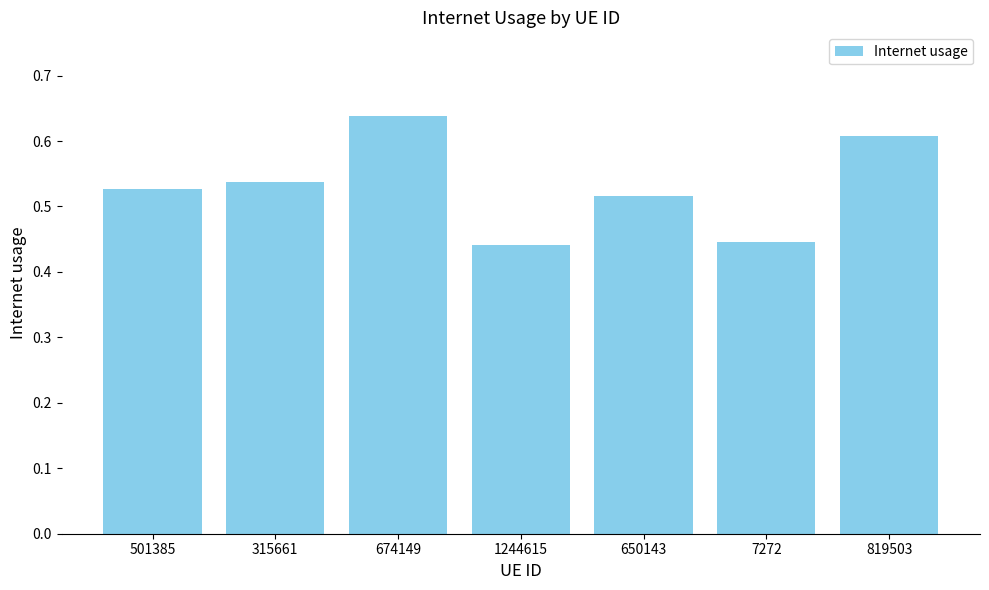

At which category does the chart reach its peak across all series?

674149